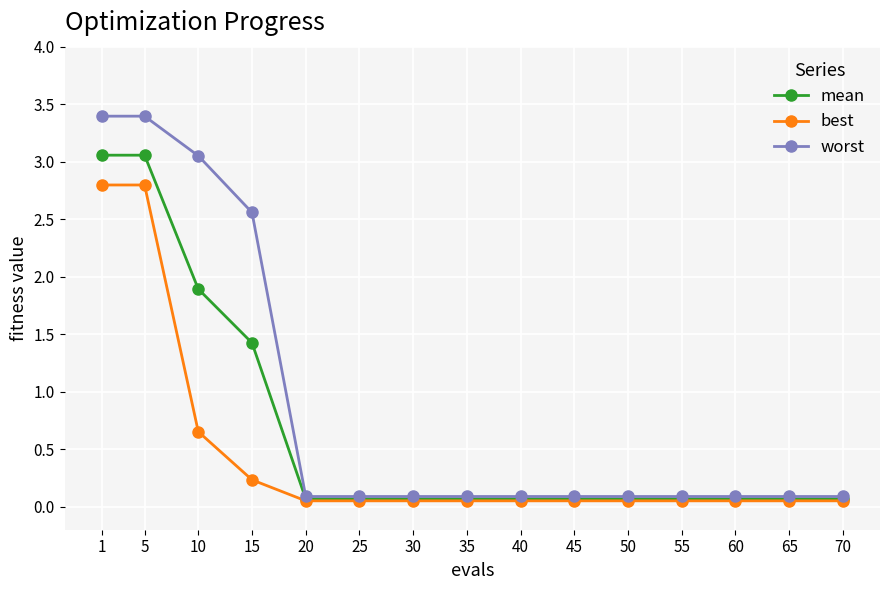

Is it true that worst equals 5.8 at 5?

False